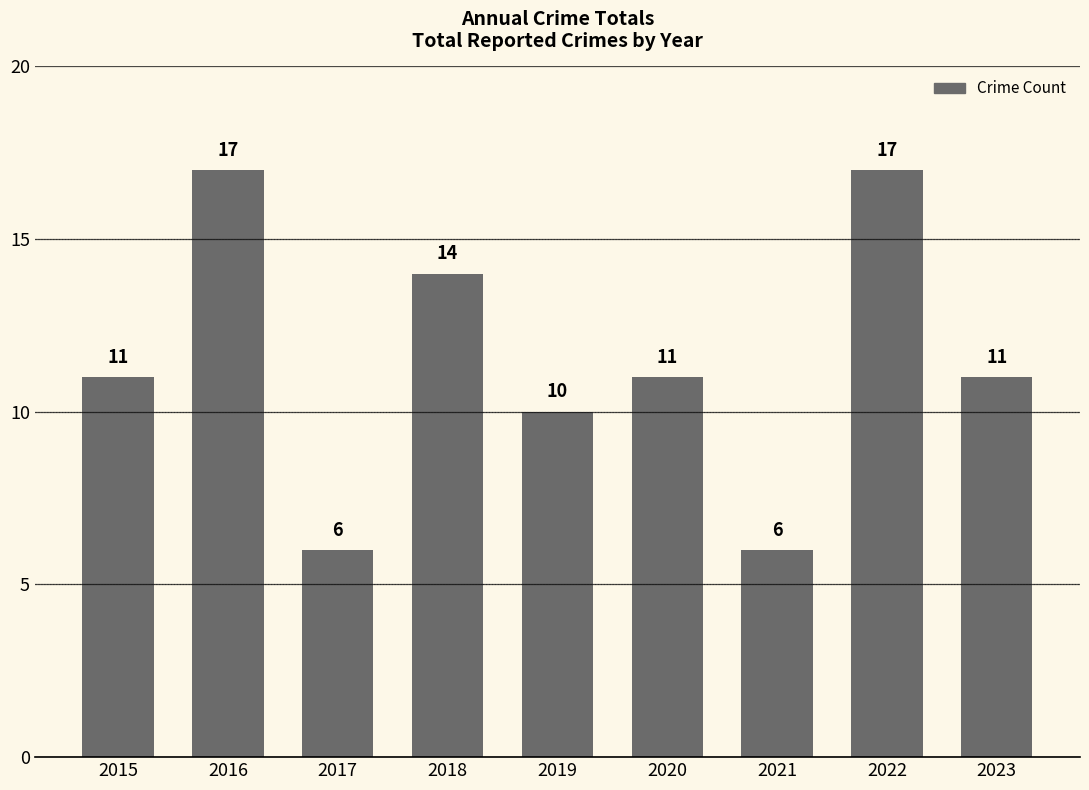

What is the sum of the values at 2021 and 2016?

23